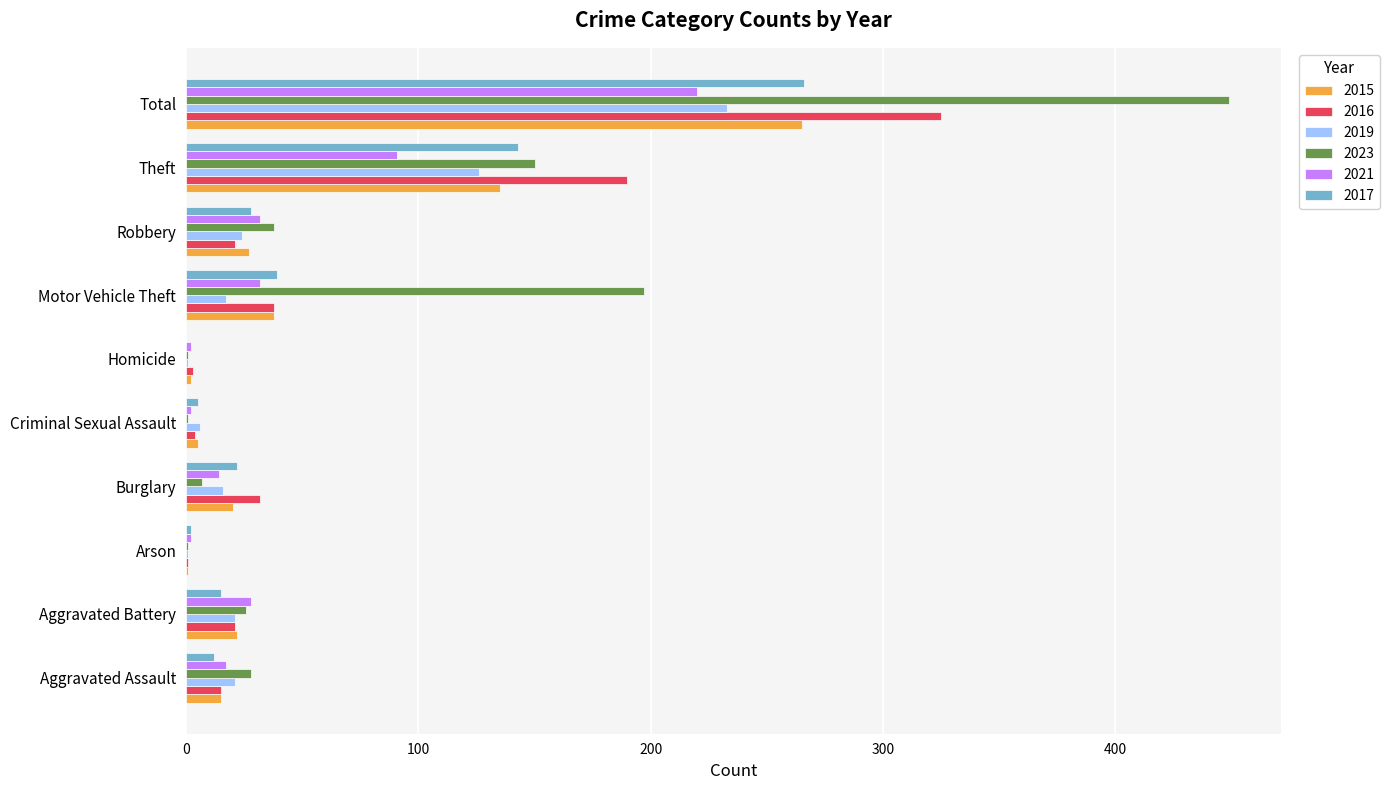

The value of 2021 at Burglary is 14. True or false?

True